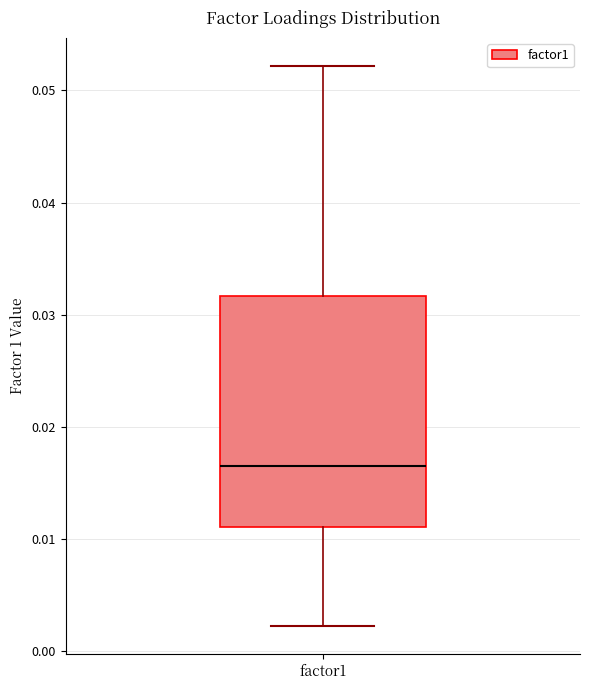

Transcribe this box plot: give where the median line is, the range the box spans, and where the two whiskers end, as read against the y-axis. The values are not printed on the chart, so give them approximately, as read against the axis.

median 0.016, box 0.011 to 0.032, whiskers 0.002 to 0.052